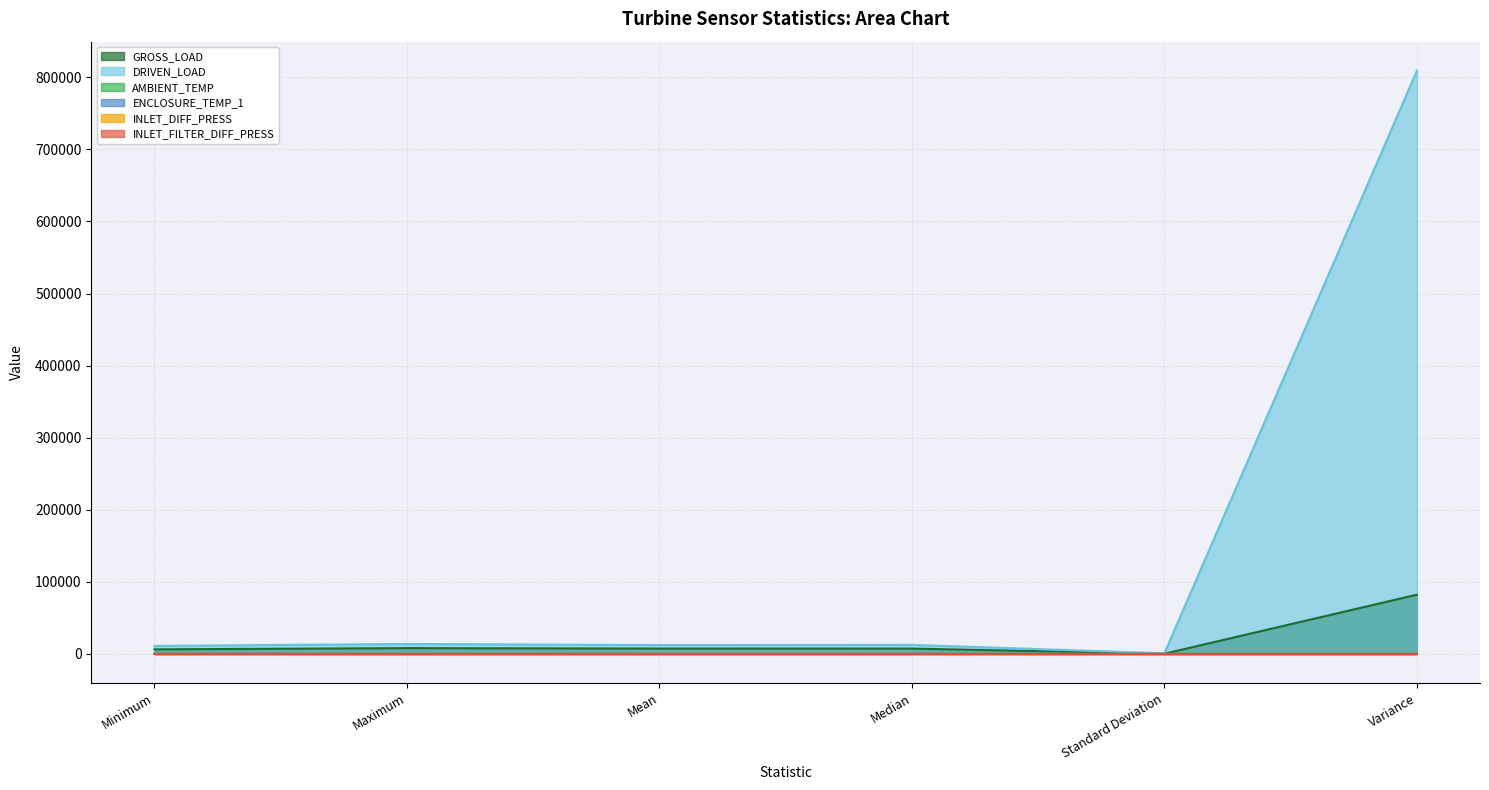

How many data points in AMBIENT_TEMP are above 28?

3